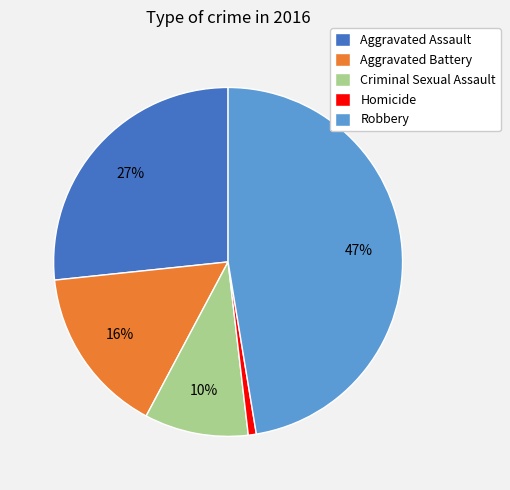

How many slices are in this pie chart?

5